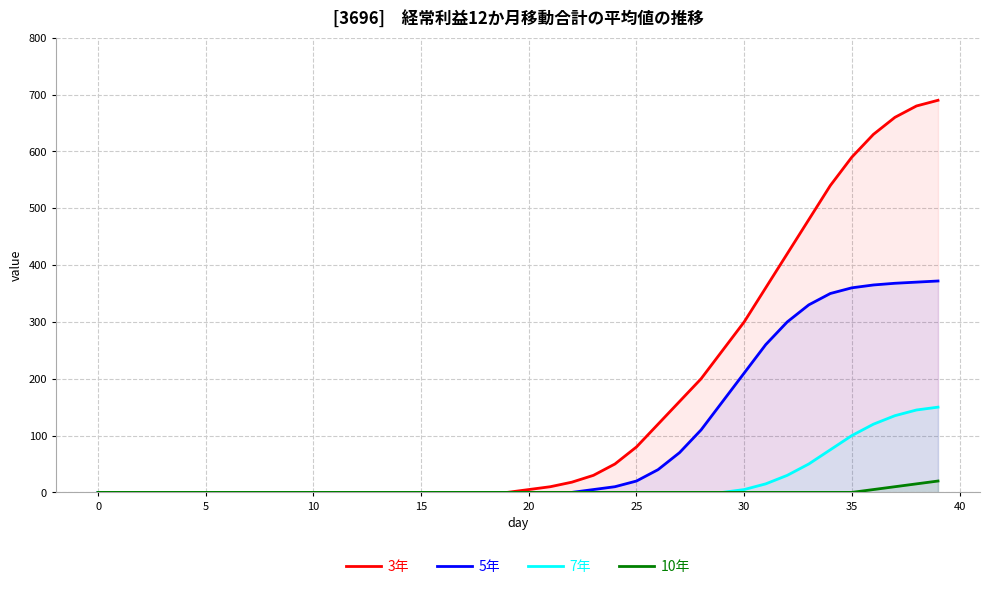

How many values in 3年 are above zero?

20